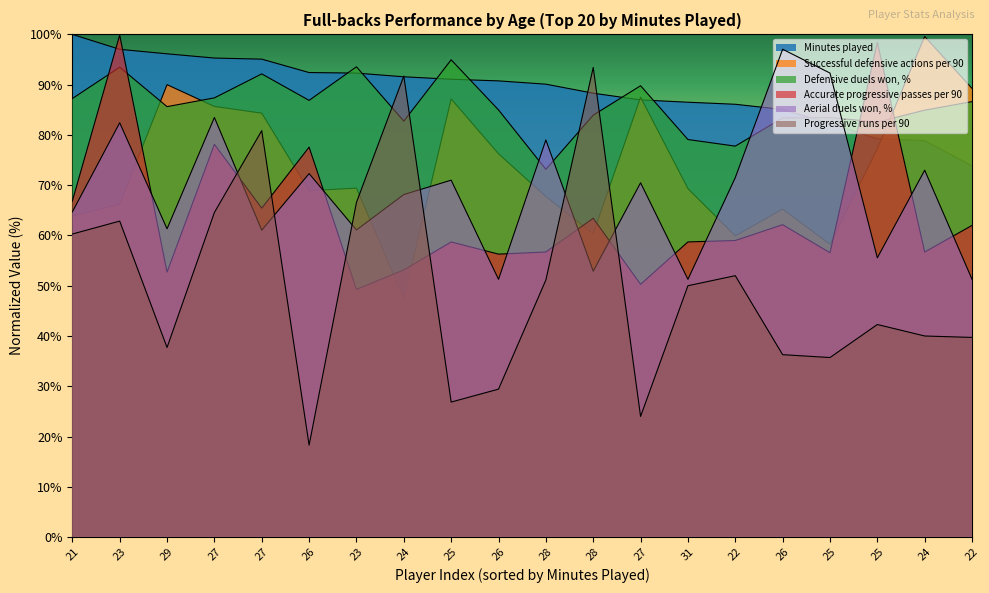

Rank the series by their maximum value, from highest to lowest.

Minutes played, Accurate progressive passes per 90, Successful defensive actions per 90, Aerial duels won, %, Defensive duels won, %, Progressive runs per 90